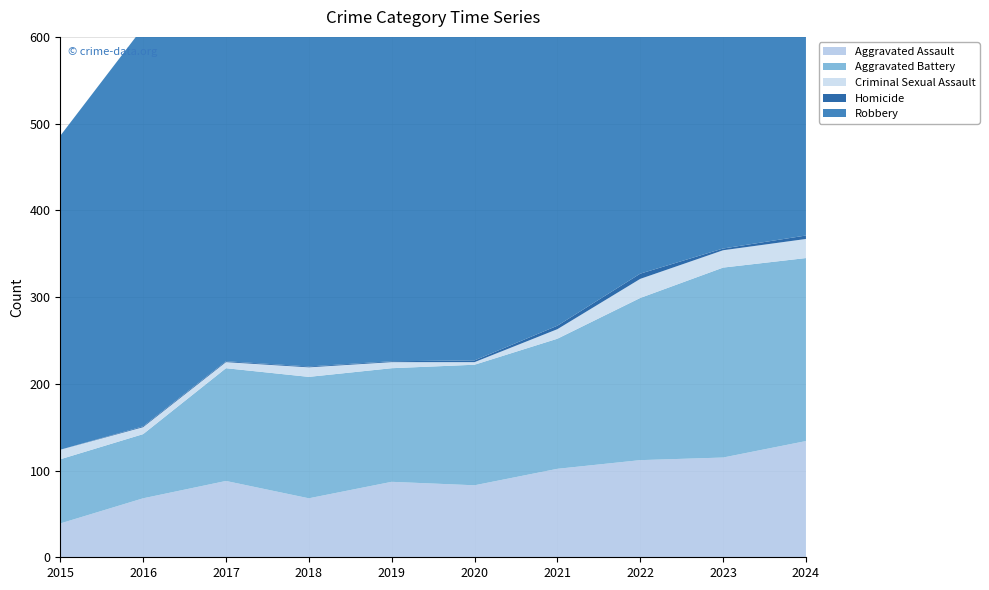

Reading right to left, transcribe all the data shown in this chart.

Aggravated Assault: 134	115	112	102	83	87	68	88	68	39
Aggravated Battery: 211	219	187	150	139	131	140	130	74	74
Criminal Sexual Assault: 22	20	22	11	3	7	11	7	8	11
Homicide: 4	2	6	4	2	1	1	1	1	0
Robbery: 487	399	486	431	426	499	448	394	460	362